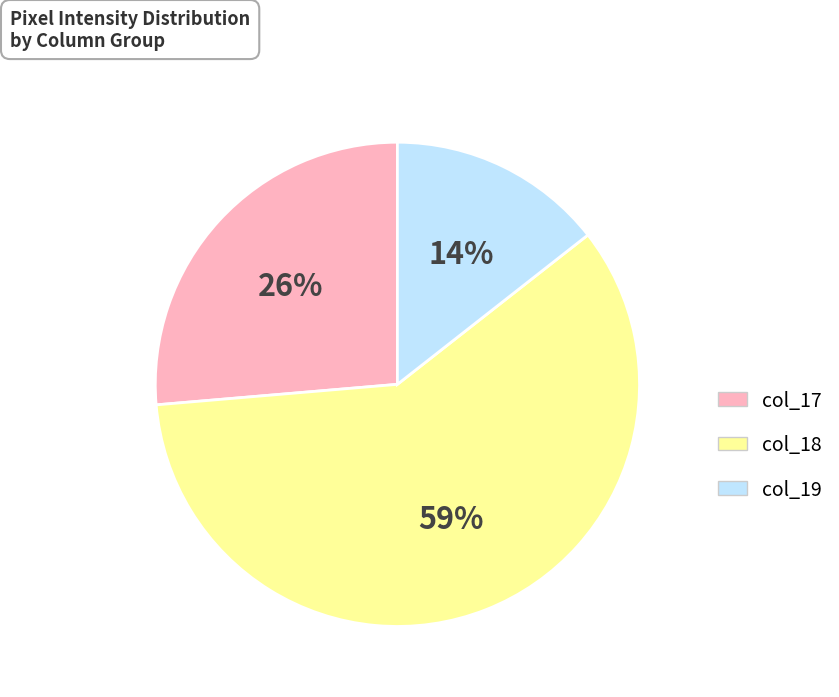

What percentage is the col_17 slice, to the nearest percent?

26%